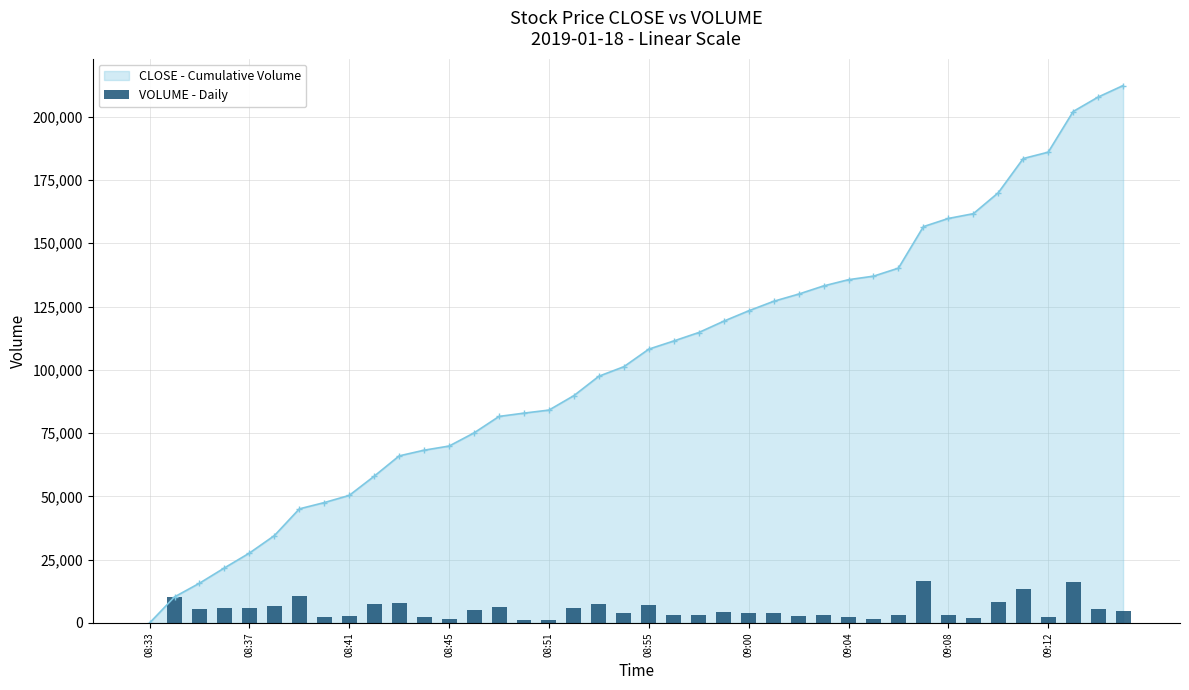

What is the greatest value displayed?

16395